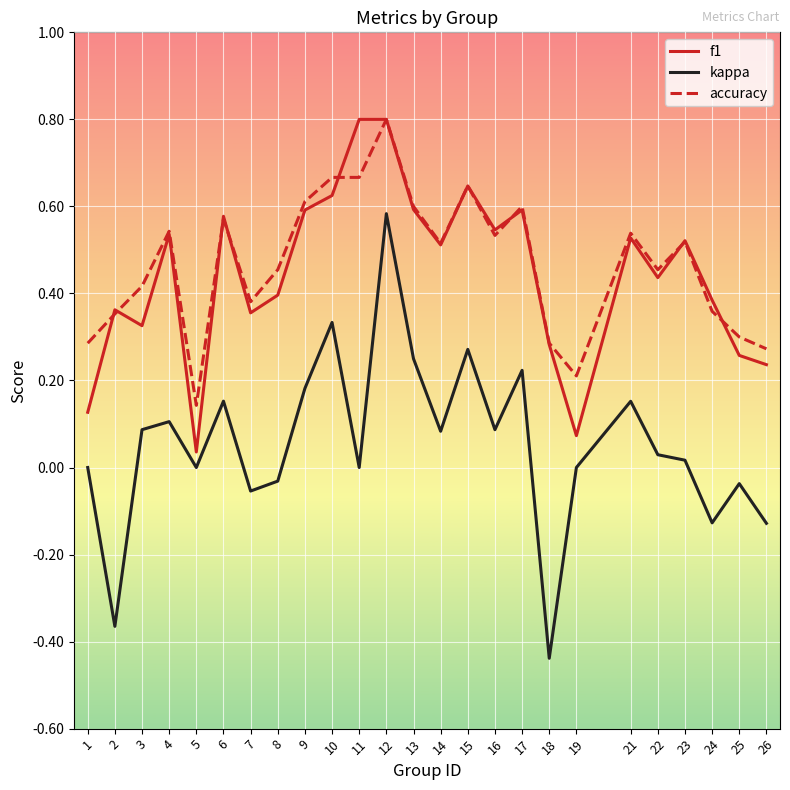

The value of f1 at 11 is 0.8. True or false?

True